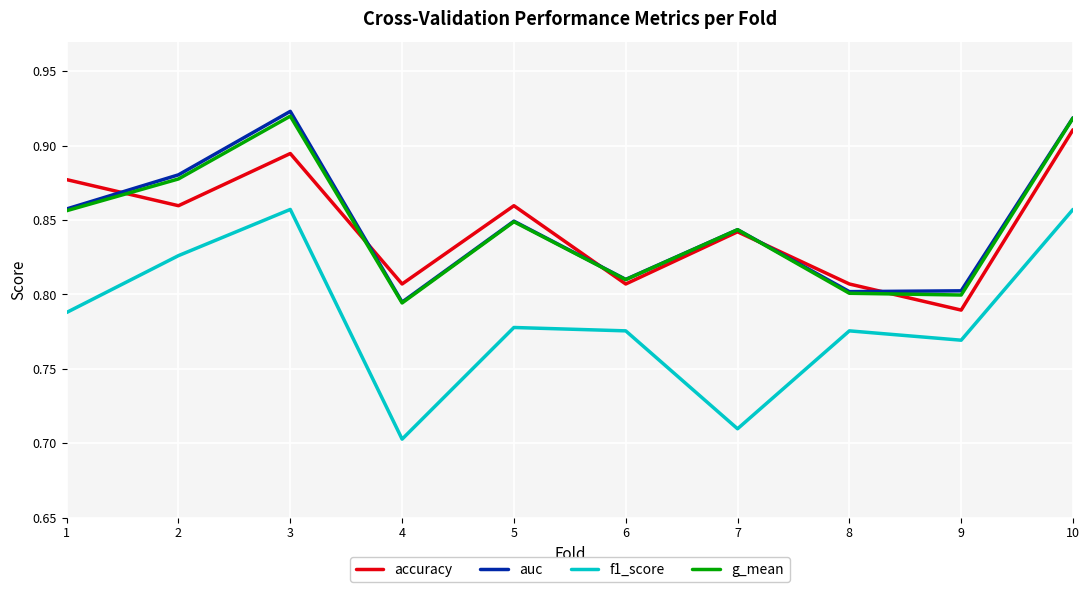

Which category has the lowest value in the f1_score series?

4